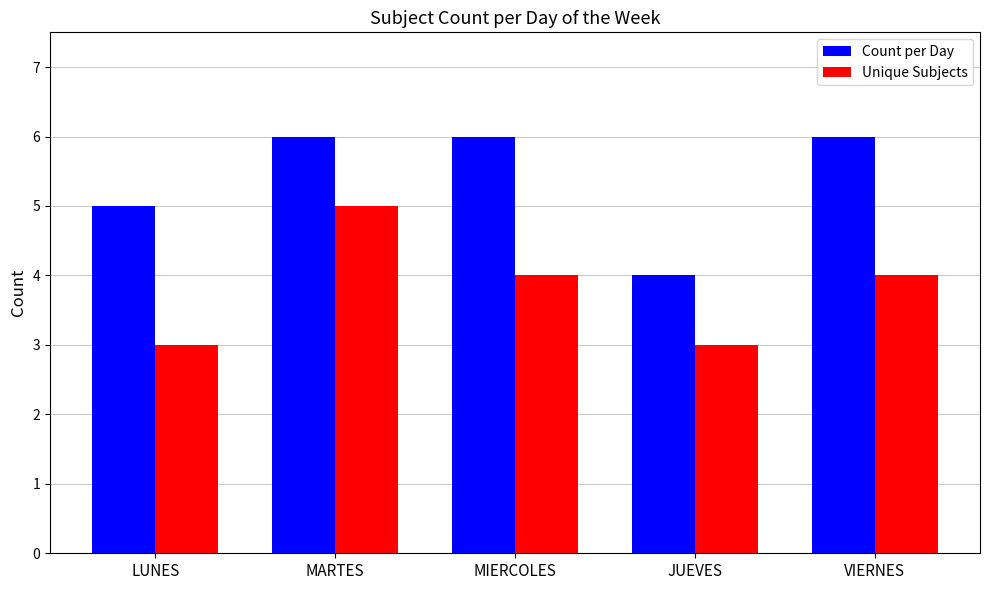

At which label does Unique Subjects first exceed 4?

MARTES